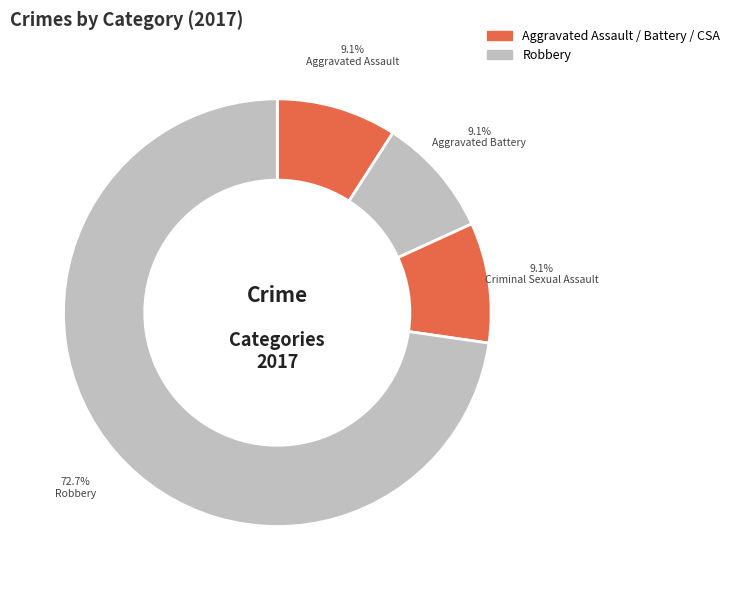

What portion of the pie excludes Aggravated Battery?

90.9%